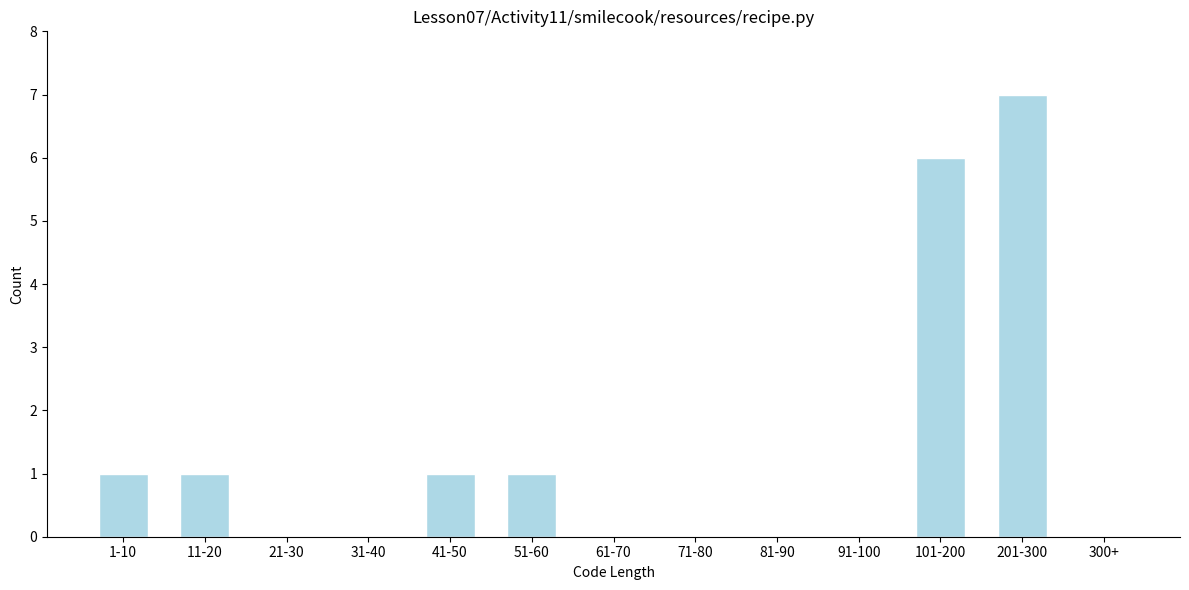

Reading left to right, list all the values displayed in this chart.

1-10=1	11-20=1	21-30=0	31-40=0	41-50=1	51-60=1	61-70=0	71-80=0	81-90=0	91-100=0	101-200=6	201-300=7	300+=0